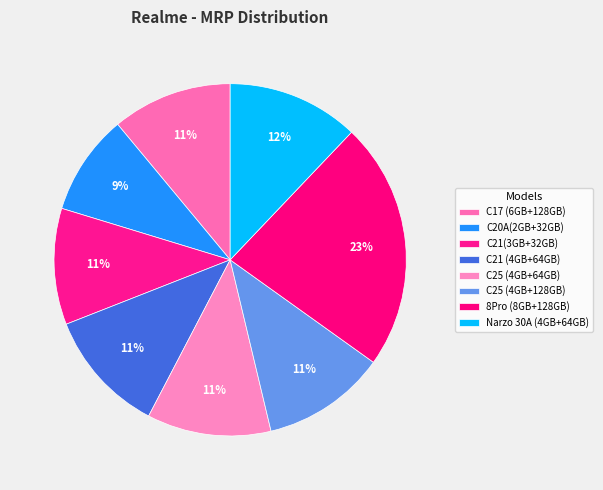

To the nearest percent, what is the difference between the largest and smallest slice percentages?

14%